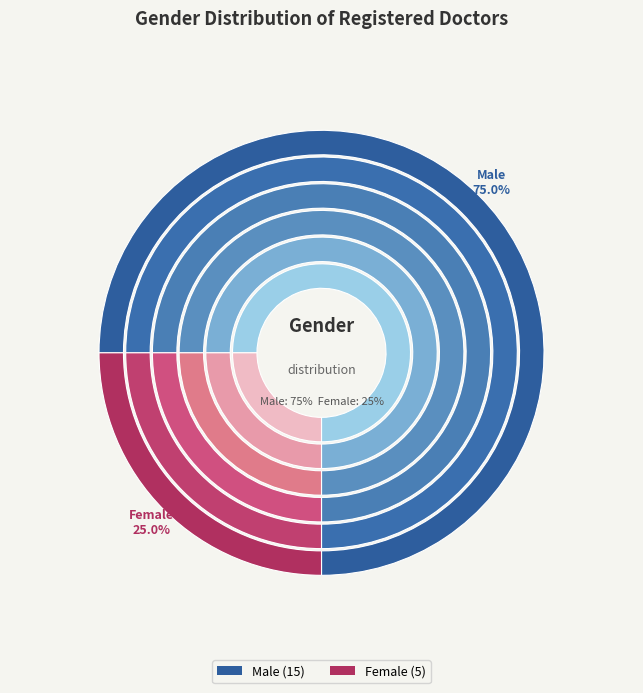

To the nearest percent, what percentage of the pie is Male?

75%